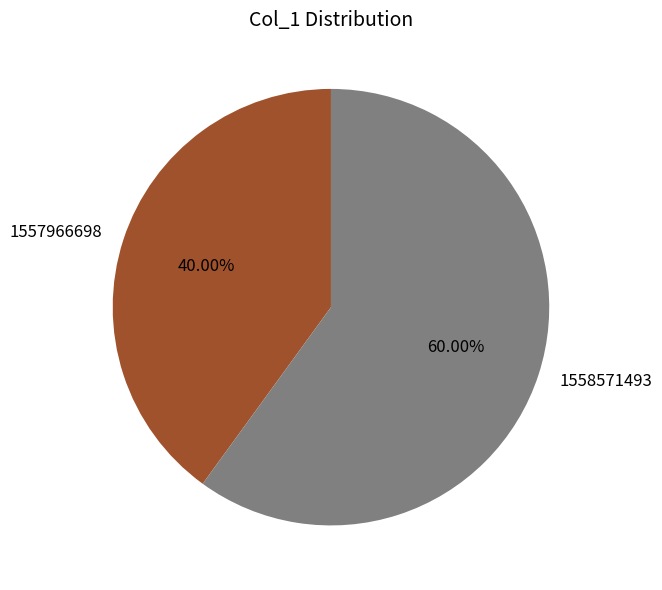

To the nearest percent, what is the difference between the 1557966698 and 1558571493 slice percentages?

20%